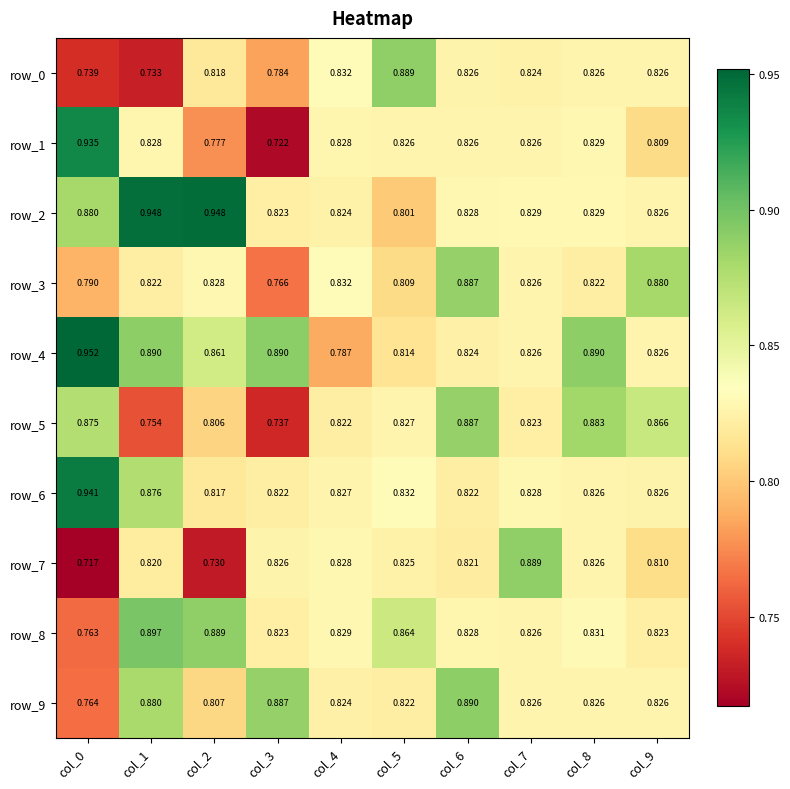

At which category is the sum across all series the highest?

col_1